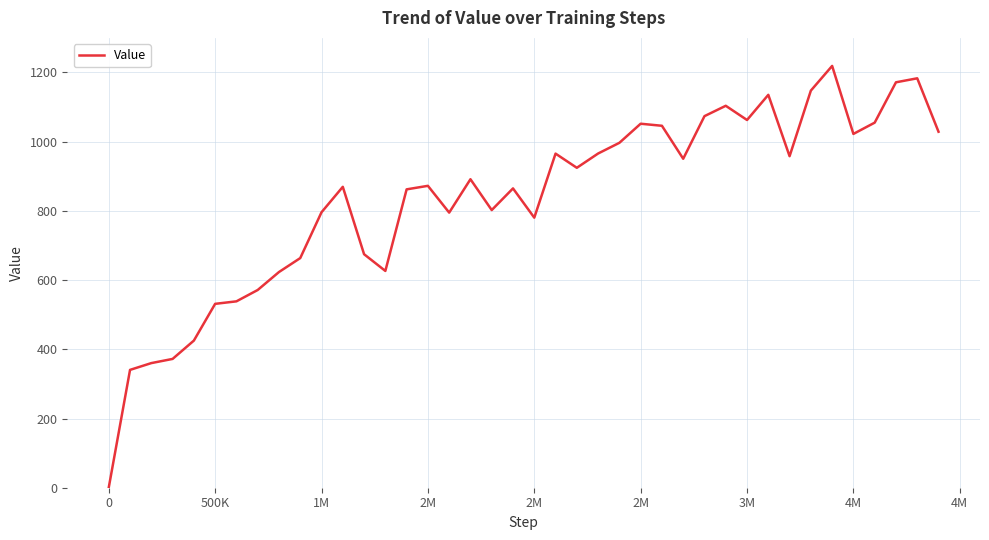

What is the difference between the maximum and minimum values?

1218.3